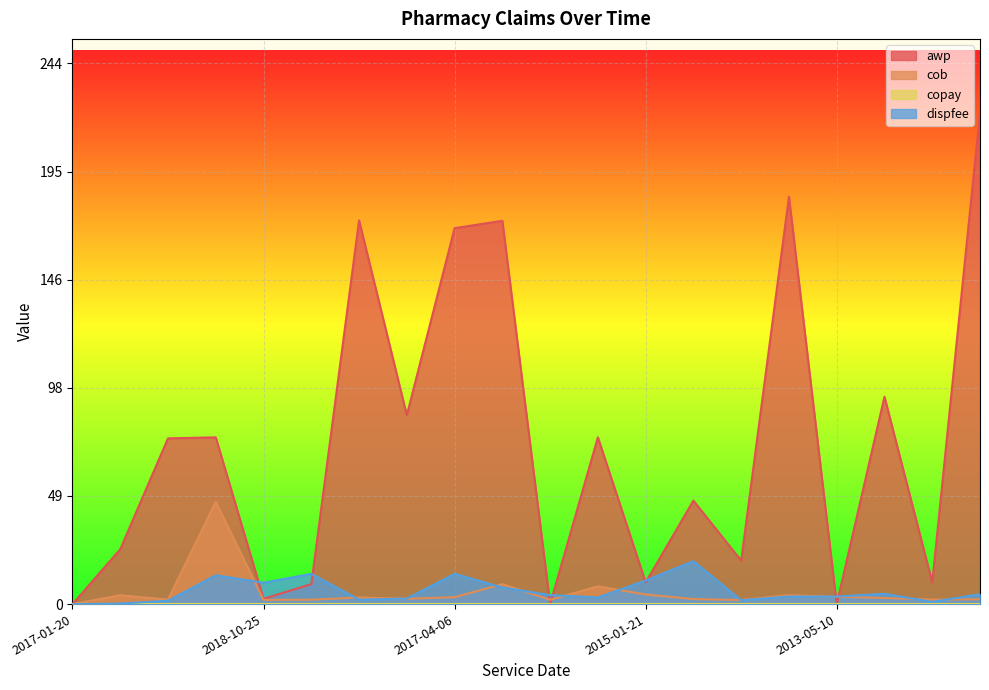

Which series has the largest range (max minus min)?

awp